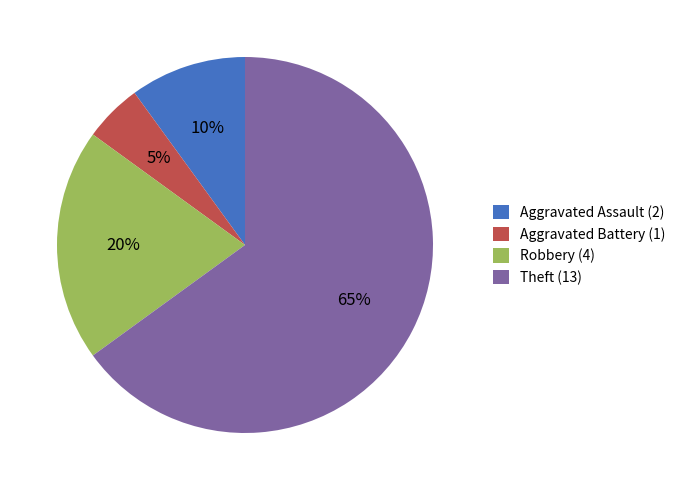

How many segments does this pie chart have?

4